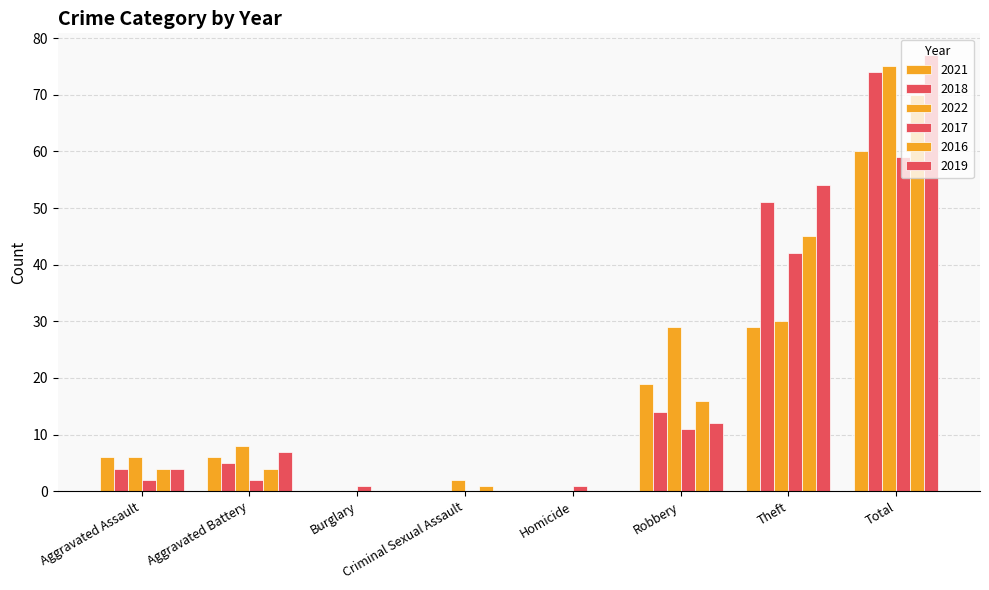

Between Burglary and Robbery, which series saw the biggest shift?

2022